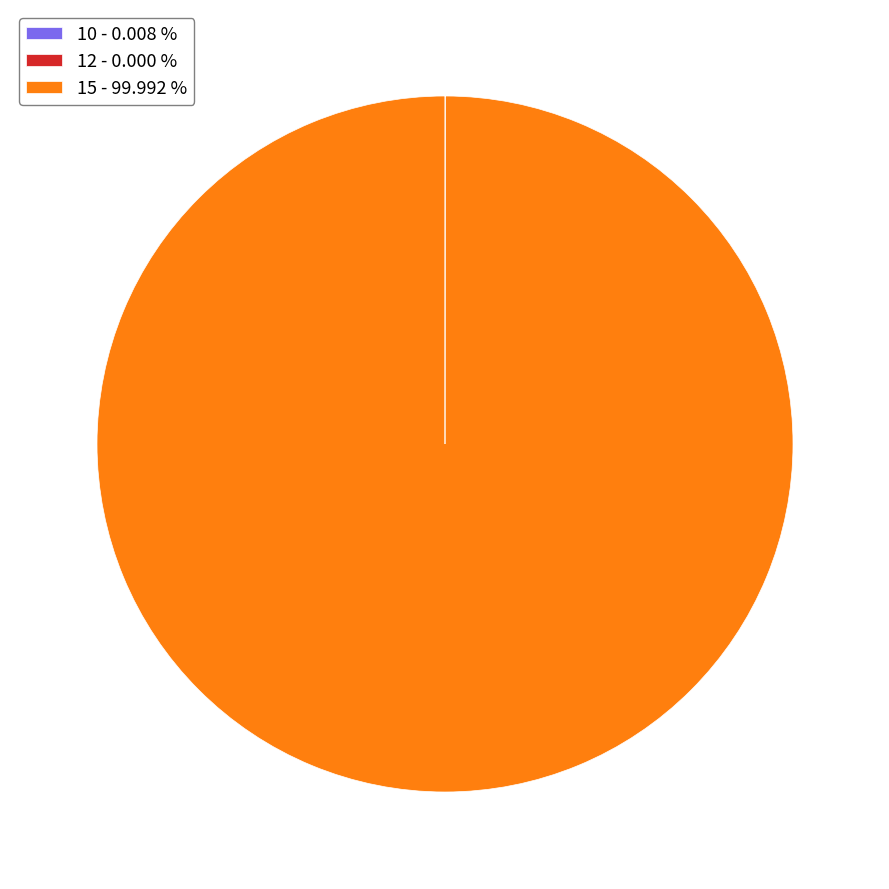

Which slice is the largest?

15